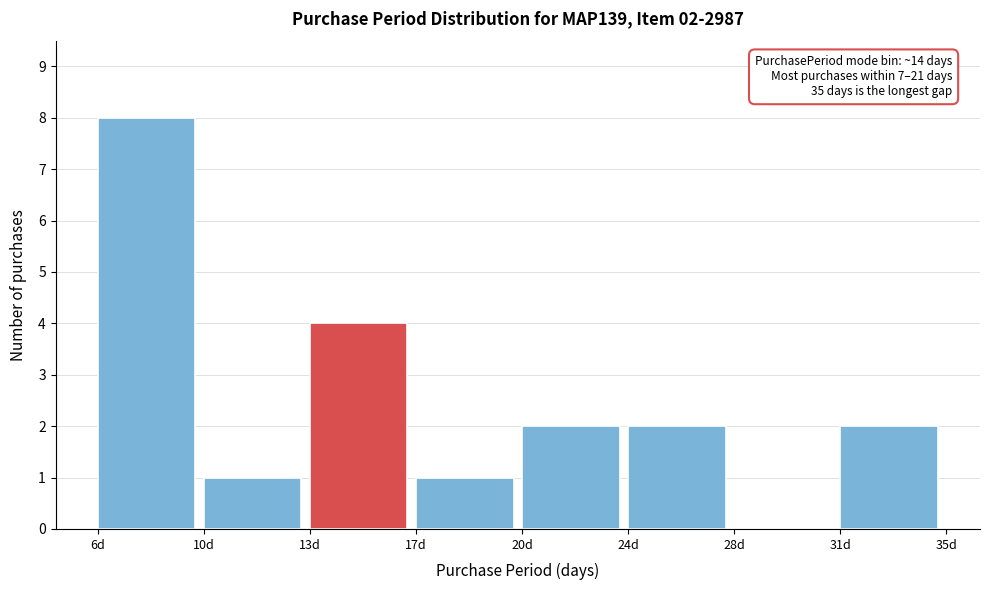

Reading left to right, transcribe all the data shown in this chart.

6d=8	10d=1	13d=4	17d=1	20d=2	24d=2	28d=0	31d=2